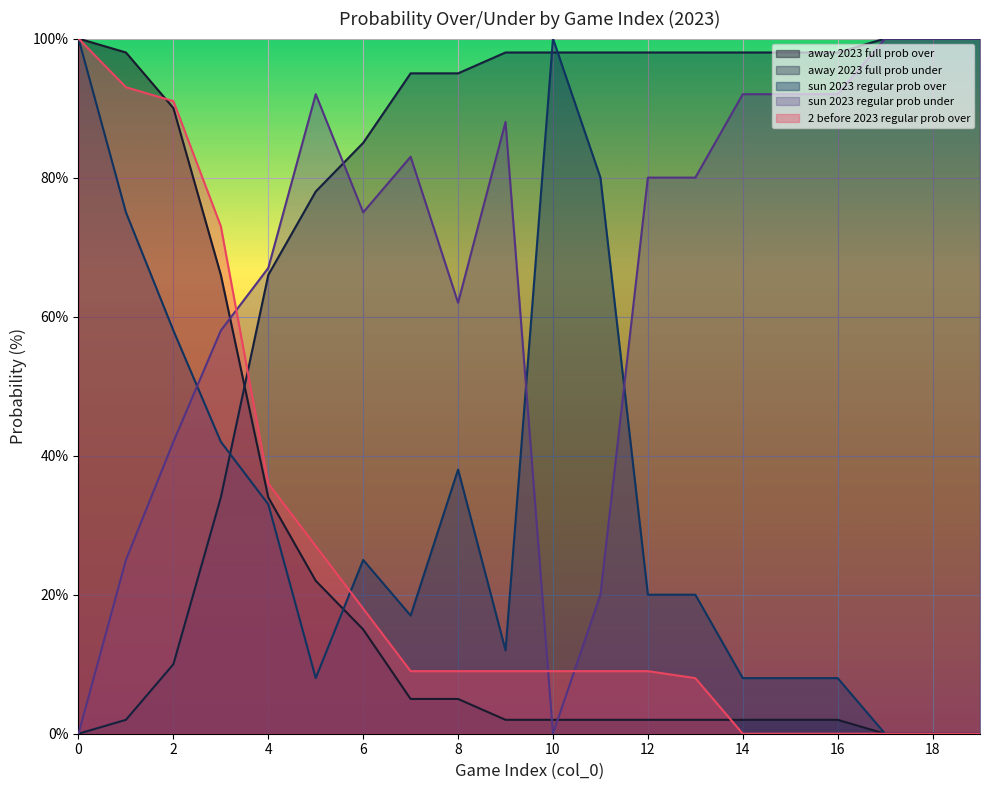

Reading right to left, extract all data points from this chart.

away 2023 full prob over: 19=0	18=0	17=0	16=2	15=2	14=2	13=2	12=2	11=2	10=2	9=2	8=5	7=5	6=15	5=22	4=34	3=66	2=90	1=98	0=100
away 2023 full prob under: 19=100	18=100	17=100	16=98	15=98	14=98	13=98	12=98	11=98	10=98	9=98	8=95	7=95	6=85	5=78	4=66	3=34	2=10	1=2	0=0
sun 2023 regular prob over: 19=100	18=100	17=100	16=92	15=92	14=92	13=80	12=80	11=20	10=0	9=88	8=62	7=83	6=75	5=92	4=67	3=58	2=42	1=25	0=0
sun 2023 regular prob under: 19=0	18=0	17=0	16=8	15=8	14=8	13=20	12=20	11=80	10=100	9=12	8=38	7=17	6=25	5=8	4=33	3=42	2=58	1=75	0=100
2 before 2023 regular prob over: 19=0	18=0	17=0	16=0	15=0	14=0	13=8	12=9	11=9	10=9	9=9	8=9	7=9	6=18	5=27	4=36	3=73	2=91	1=93	0=100